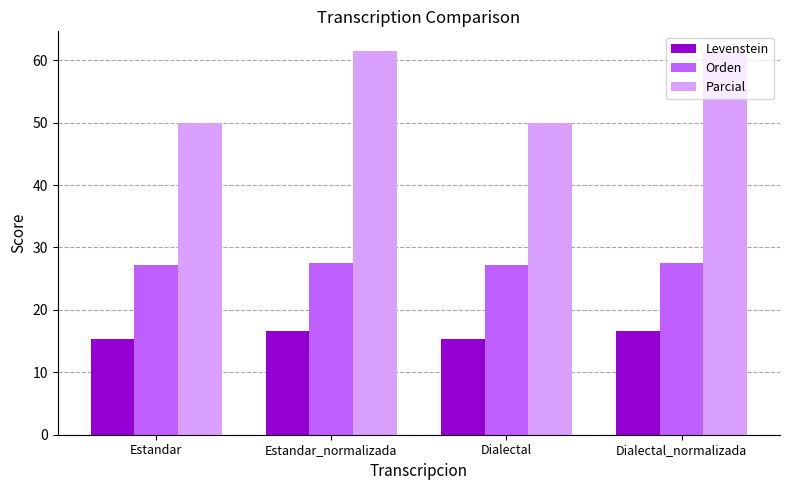

What is the value of the Levenstein bar at the 2nd from the left?

16.7